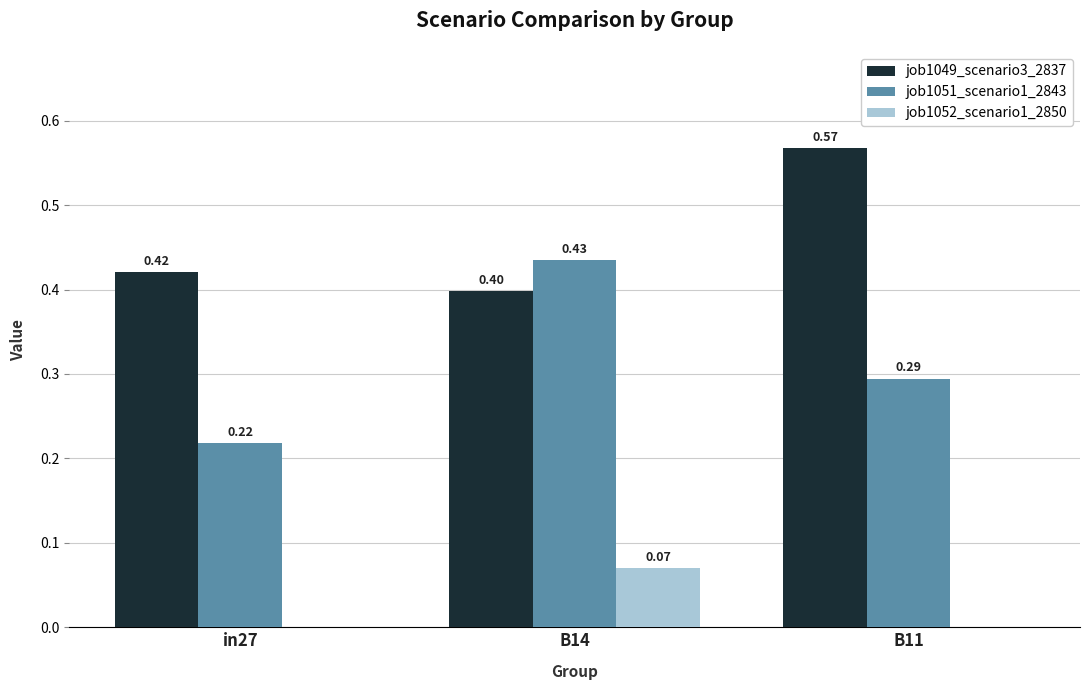

What is the spread (max minus min) of values at B14?

0.4